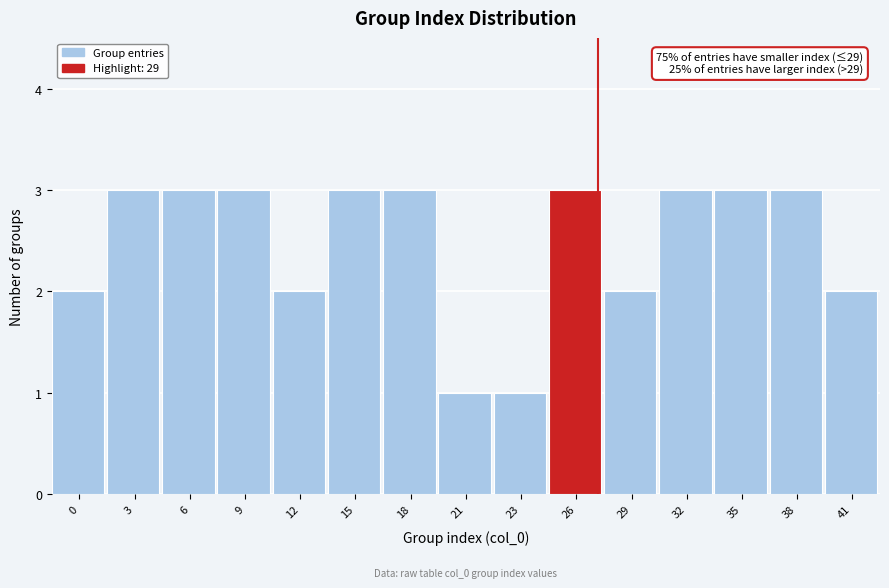

Reading left to right, extract all data points from this chart.

2	3	3	3	2	3	3	1	1	3	2	3	3	3	2